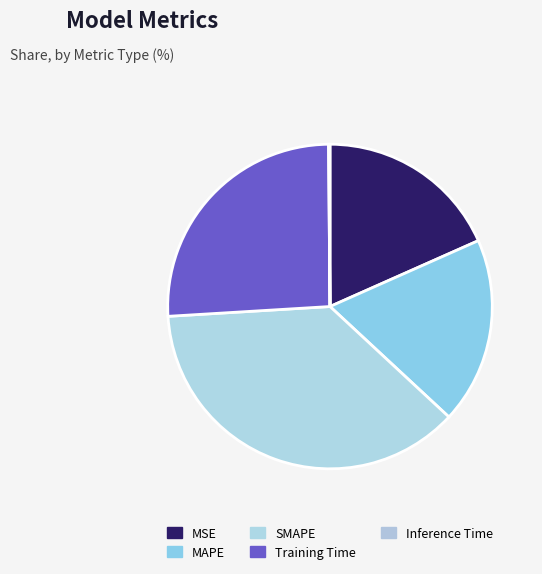

To the nearest percent, what is the difference between the largest and smallest slice percentages?

37%